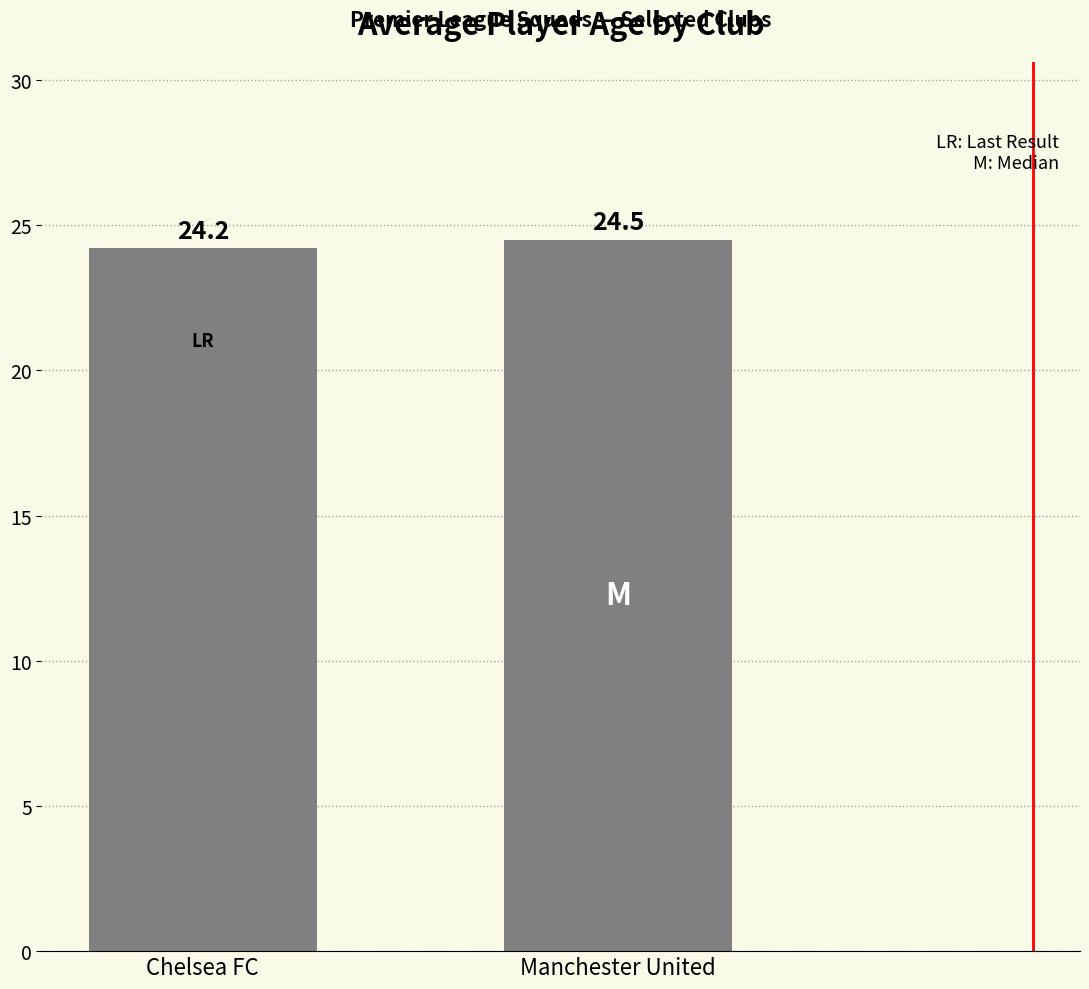

Approximately how many times larger is the value at Chelsea FC compared to Manchester United?

1.0